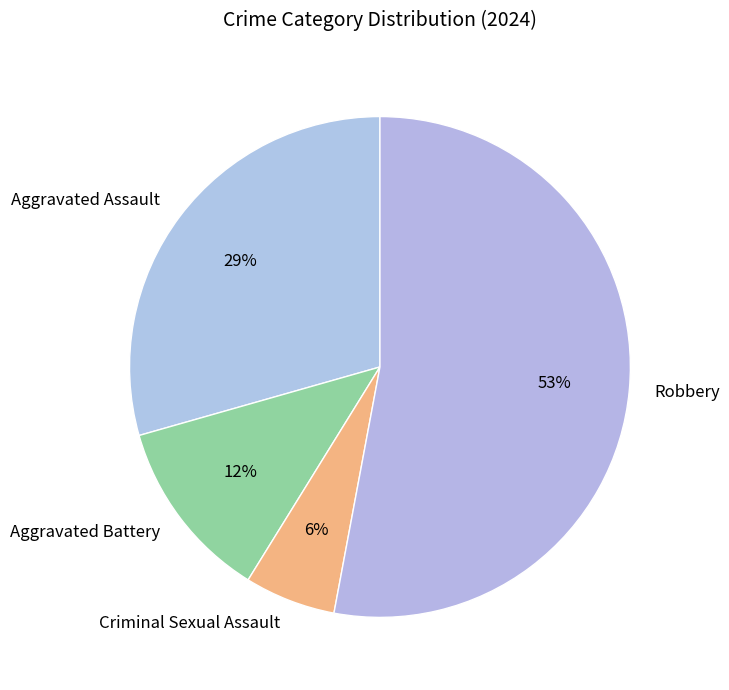

What is the smallest slice in the pie chart?

Criminal Sexual Assault